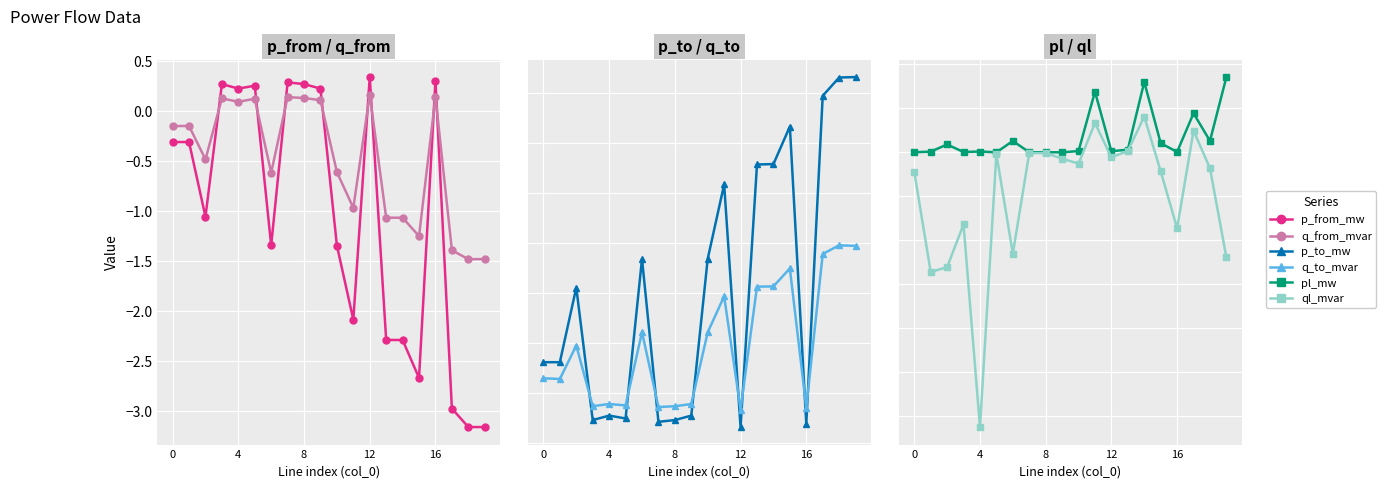

Is it true that pl_mw equals 0.0 at 13?

True